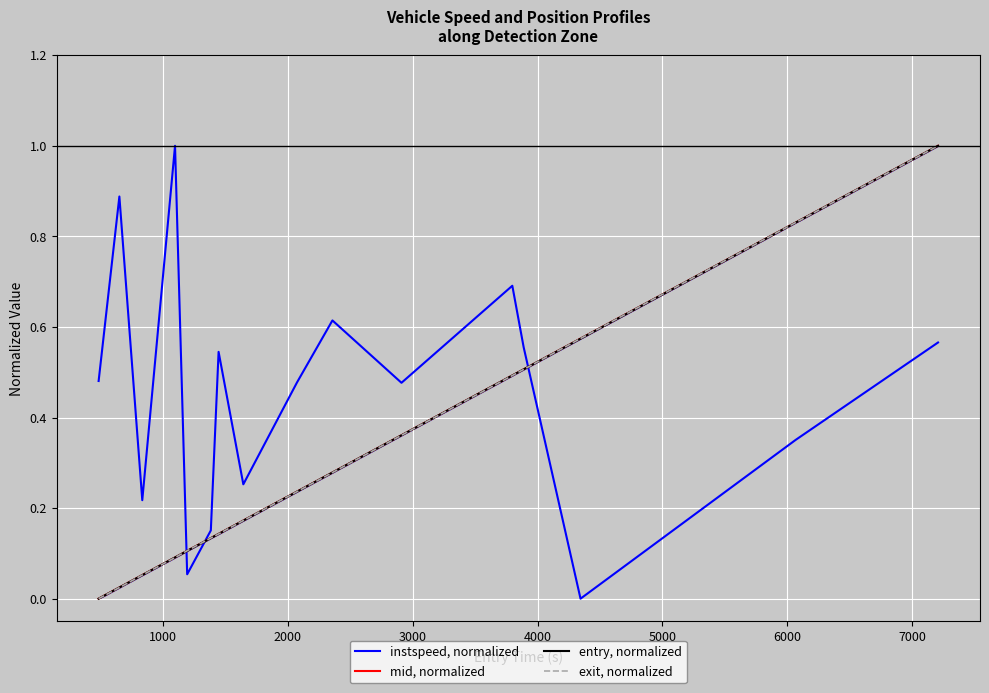

At how many categories does at least one series exceed 0?

16